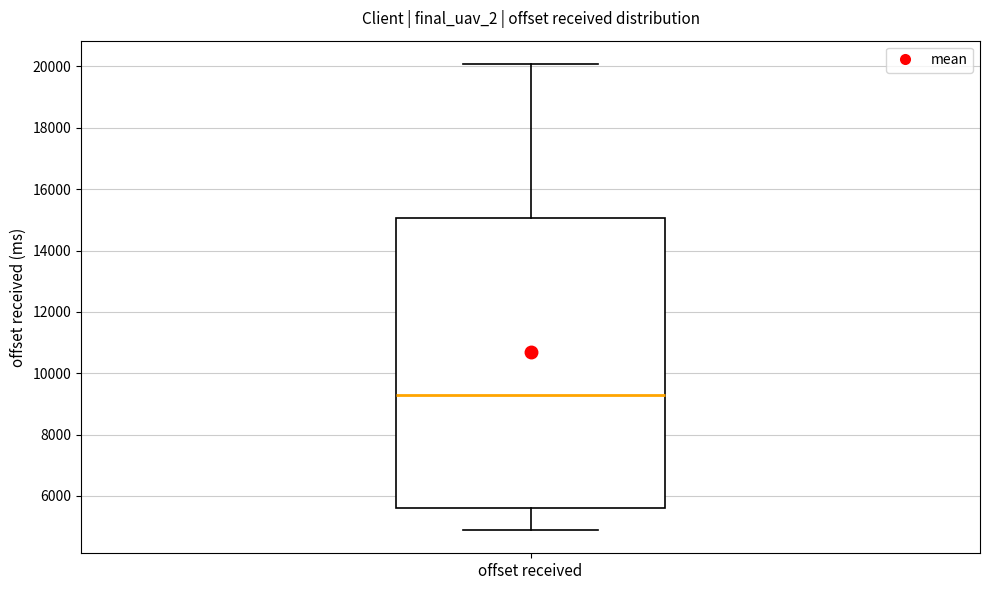

Transcribe this box plot: give where the median line is, the range the box spans, and where the two whiskers end, as read against the y-axis. The values are not printed on the chart, so give them approximately, as read against the axis.

median 9200, box 5600 to 15000, whiskers 4800 to 20000